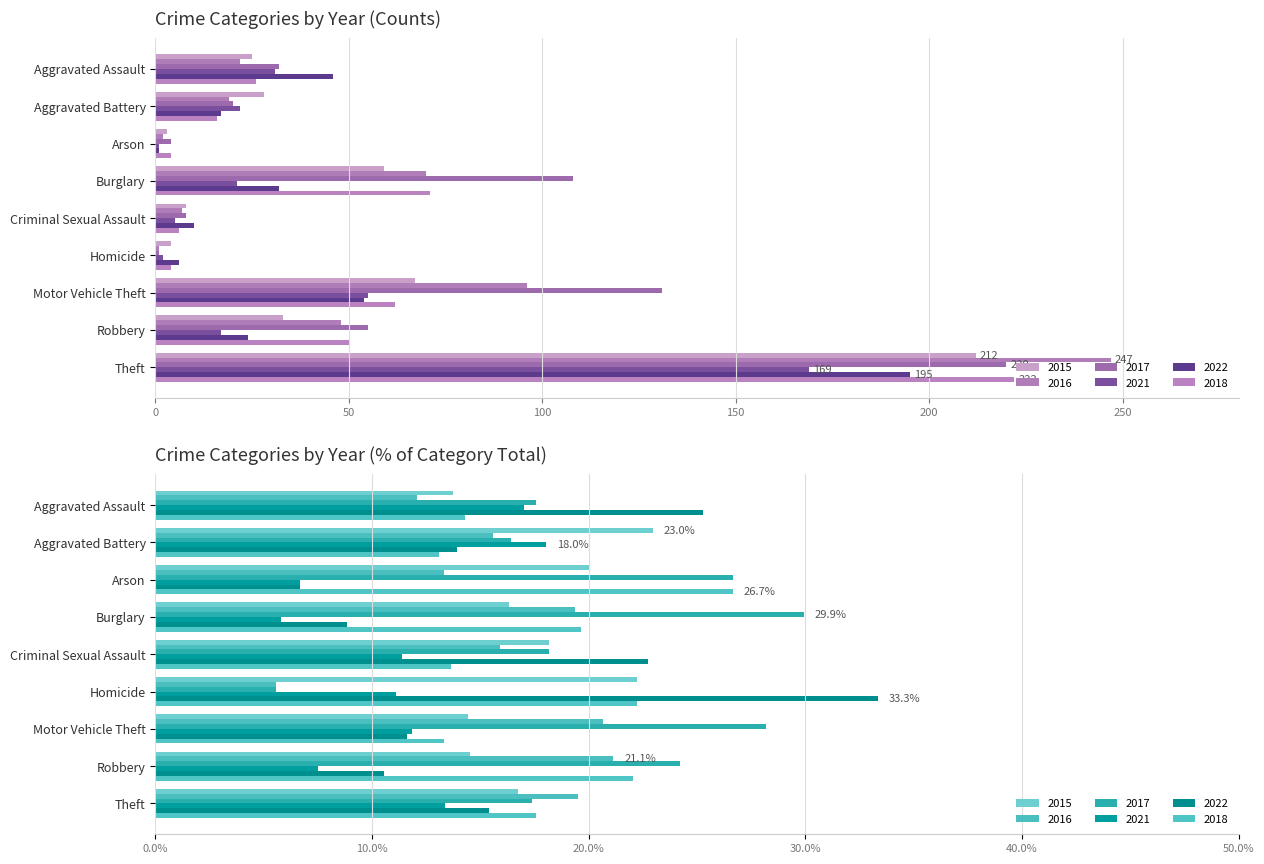

Rank the categories by 2017 value from lowest to highest.

Homicide, Arson, Criminal Sexual Assault, Aggravated Battery, Aggravated Assault, Robbery, Burglary, Motor Vehicle Theft, Theft